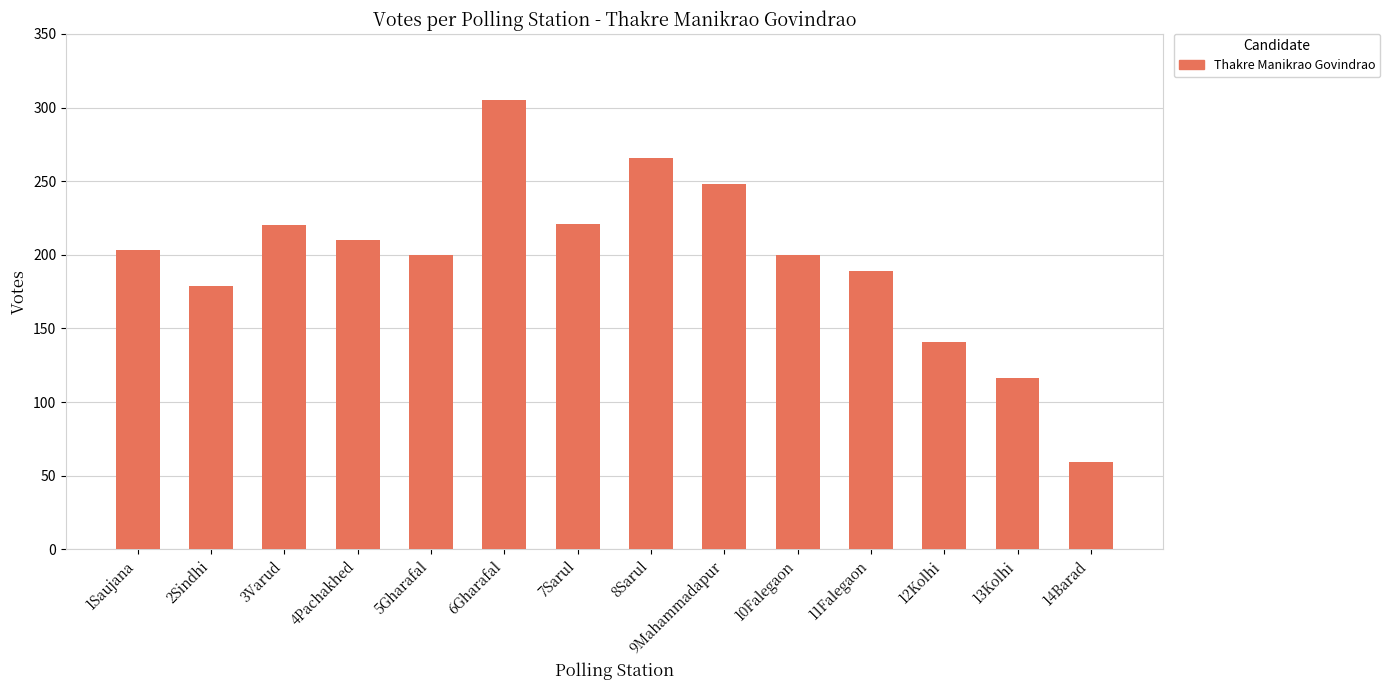

How many bars are there in total?

14